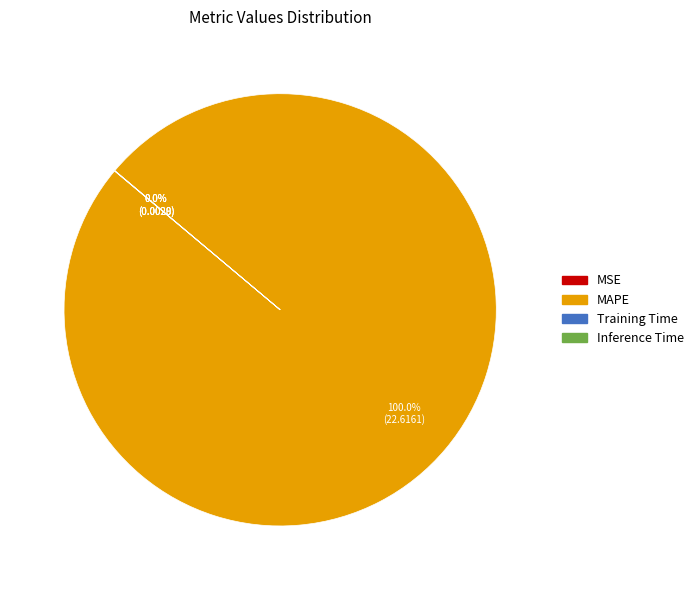

Which slice is the largest?

MAPE